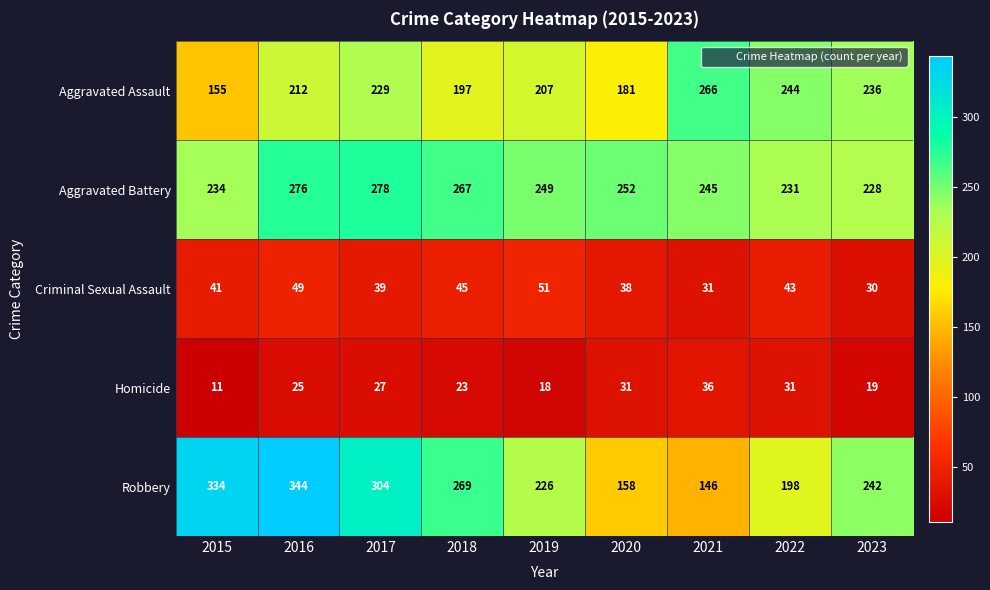

Which series has the largest total across all categories?

Aggravated Battery